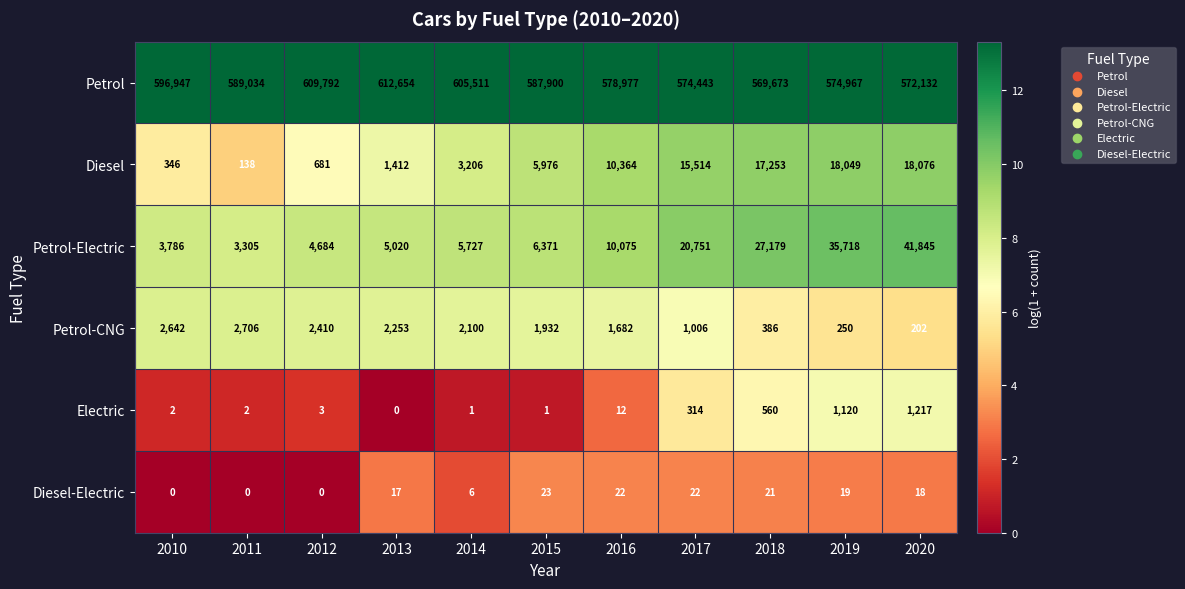

What is the difference between the second highest and minimum values in the Petrol series?

40119